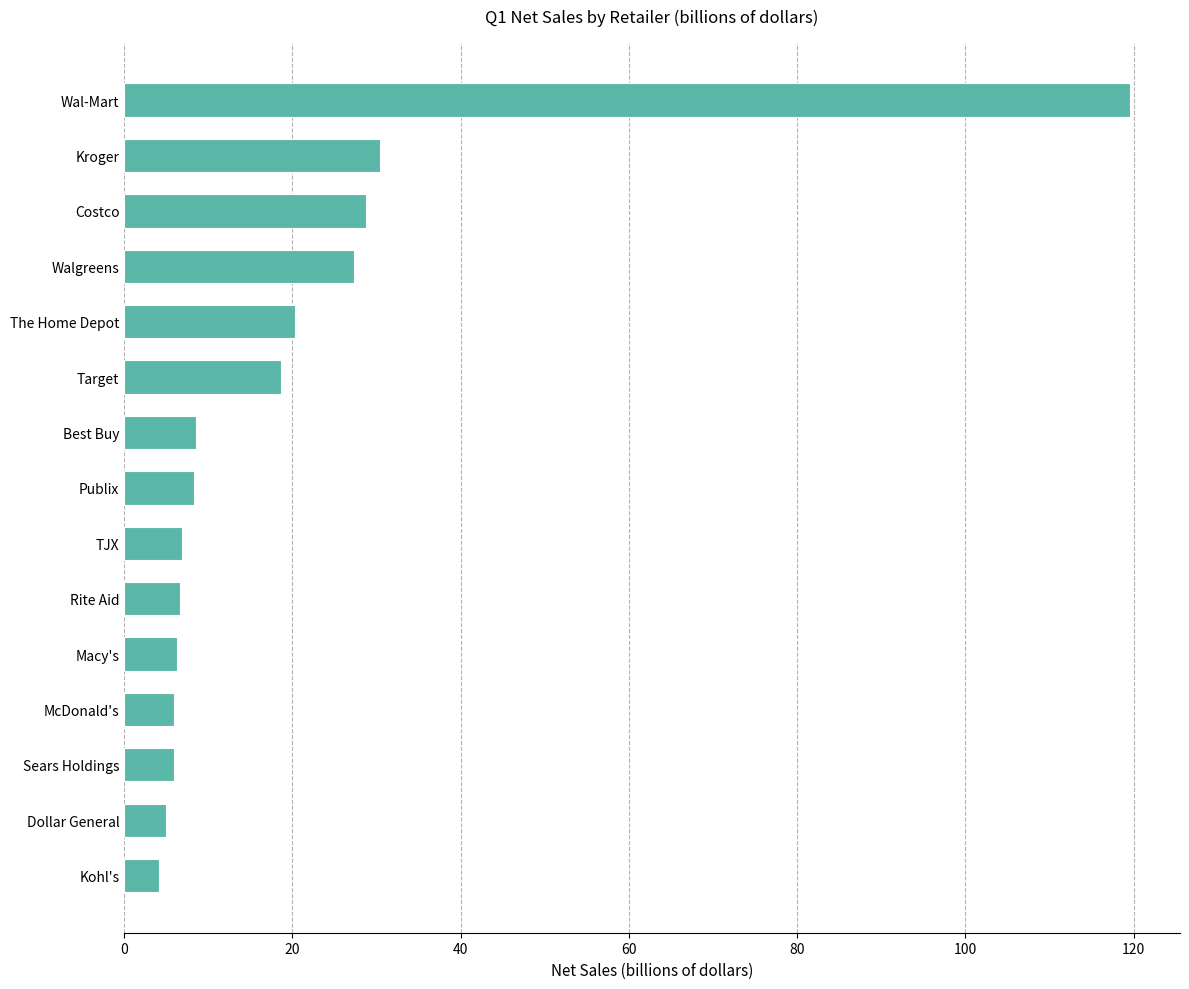

The value at Costco is 28.7. True or false?

True